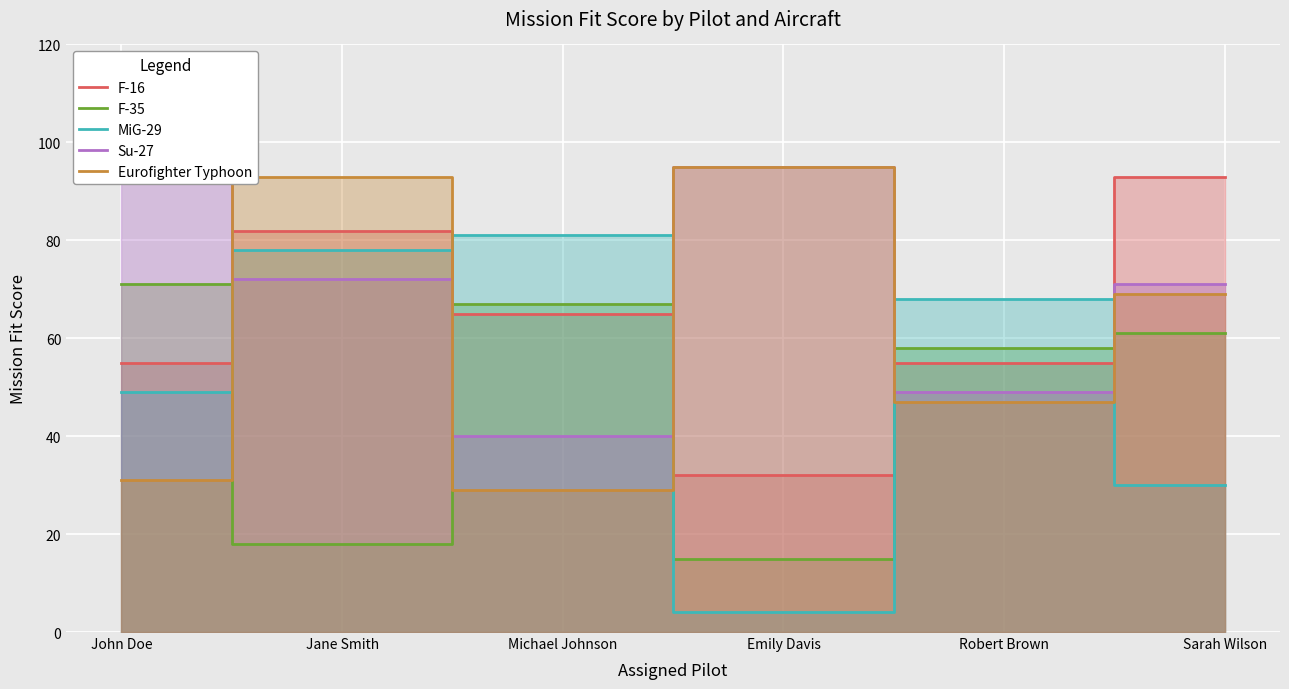

What position from the left is Michael Johnson?

3